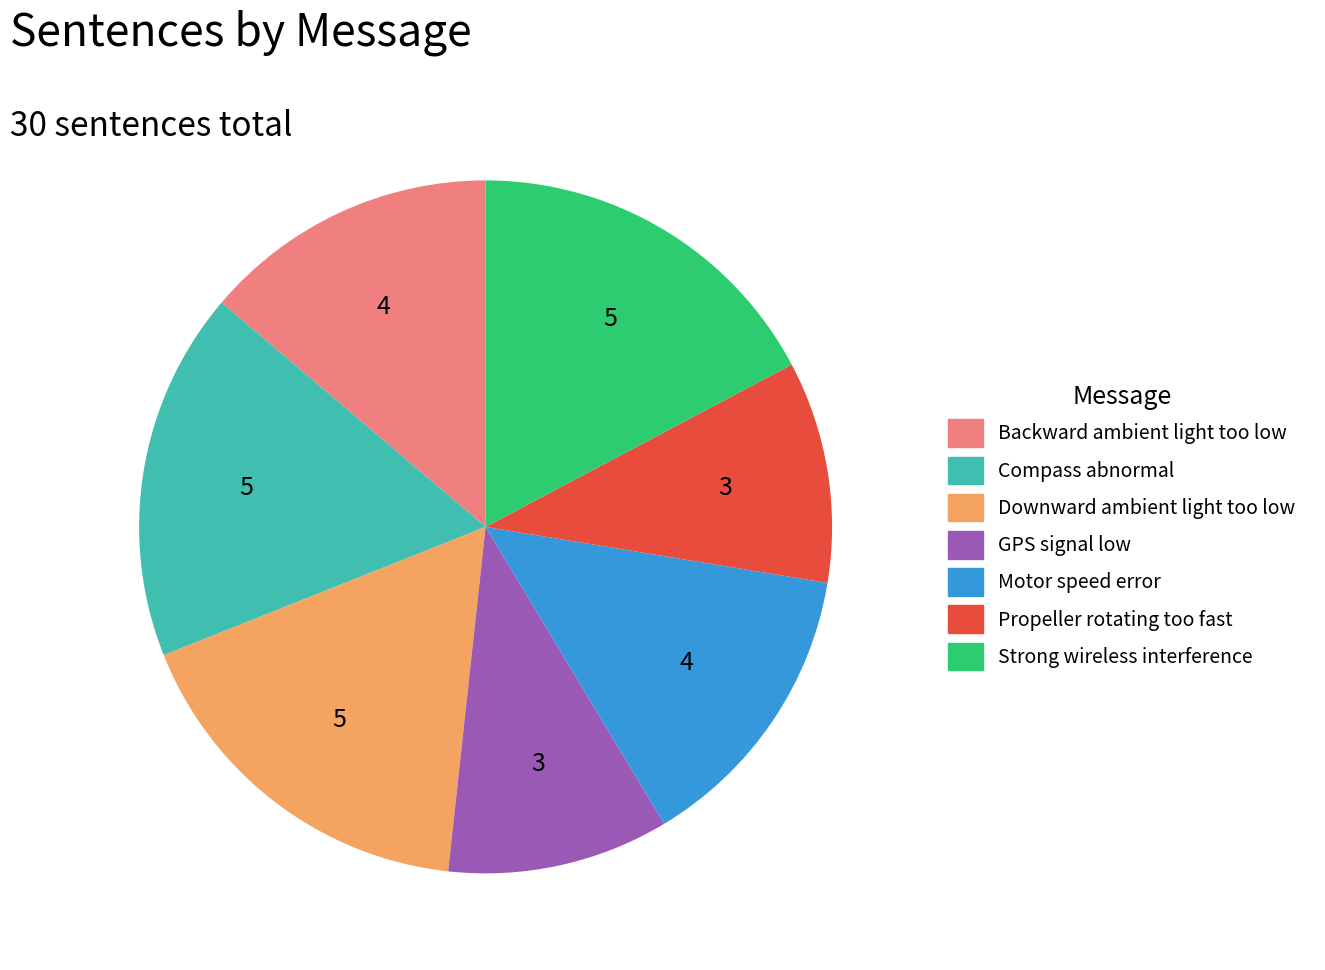

Is the sum of Compass abnormal and Downward ambient light too low greater than half?

No